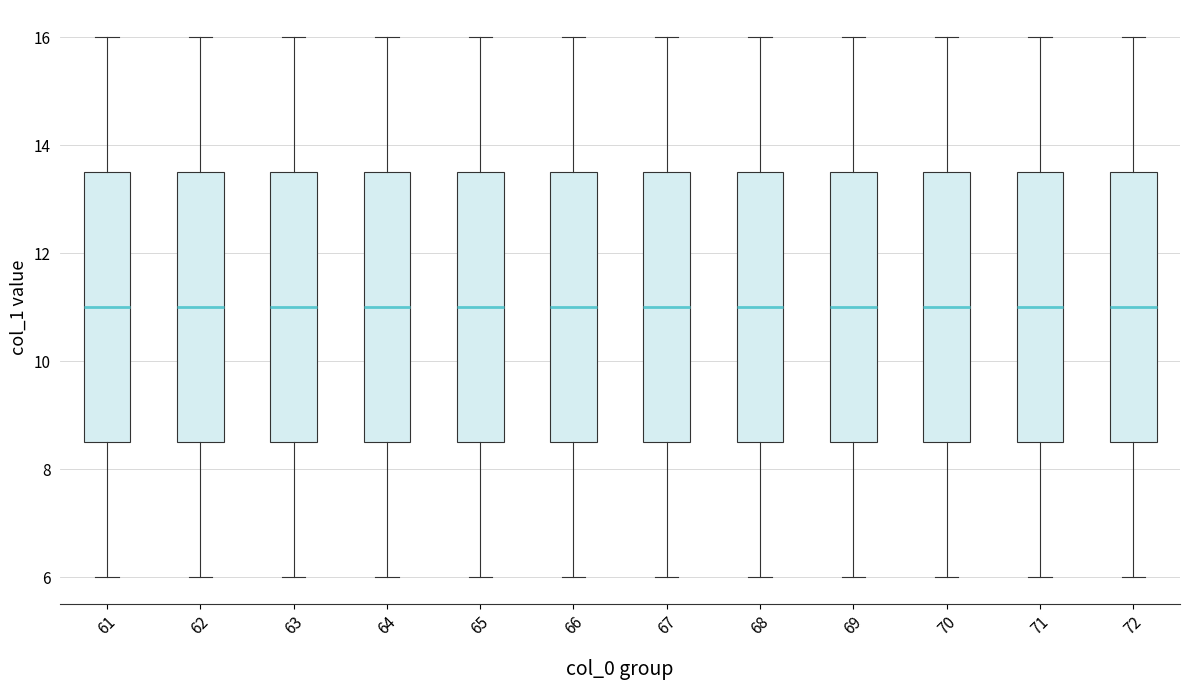

Reading left to right, transcribe this box plot: for each box, give where its median line is, the range the box spans, and where its two whiskers end, as read against the y-axis. The values are not printed on the chart, so give them approximately, as read against the axis.

61: median 11.0, box 8.6 to 13.6, whiskers 6.0 to 16.0
62: median 11.0, box 8.6 to 13.6, whiskers 6.0 to 16.0
63: median 11.0, box 8.6 to 13.6, whiskers 6.0 to 16.0
64: median 11.0, box 8.6 to 13.6, whiskers 6.0 to 16.0
65: median 11.0, box 8.6 to 13.6, whiskers 6.0 to 16.0
66: median 11.0, box 8.6 to 13.6, whiskers 6.0 to 16.0
67: median 11.0, box 8.6 to 13.6, whiskers 6.0 to 16.0
68: median 11.0, box 8.6 to 13.6, whiskers 6.0 to 16.0
69: median 11.0, box 8.6 to 13.6, whiskers 6.0 to 16.0
70: median 11.0, box 8.6 to 13.6, whiskers 6.0 to 16.0
71: median 11.0, box 8.6 to 13.6, whiskers 6.0 to 16.0
72: median 11.0, box 8.6 to 13.6, whiskers 6.0 to 16.0